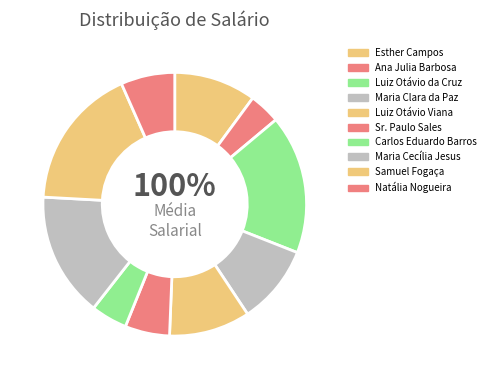

Is it true that Luiz Otávio Viana is 10% of the pie?

True